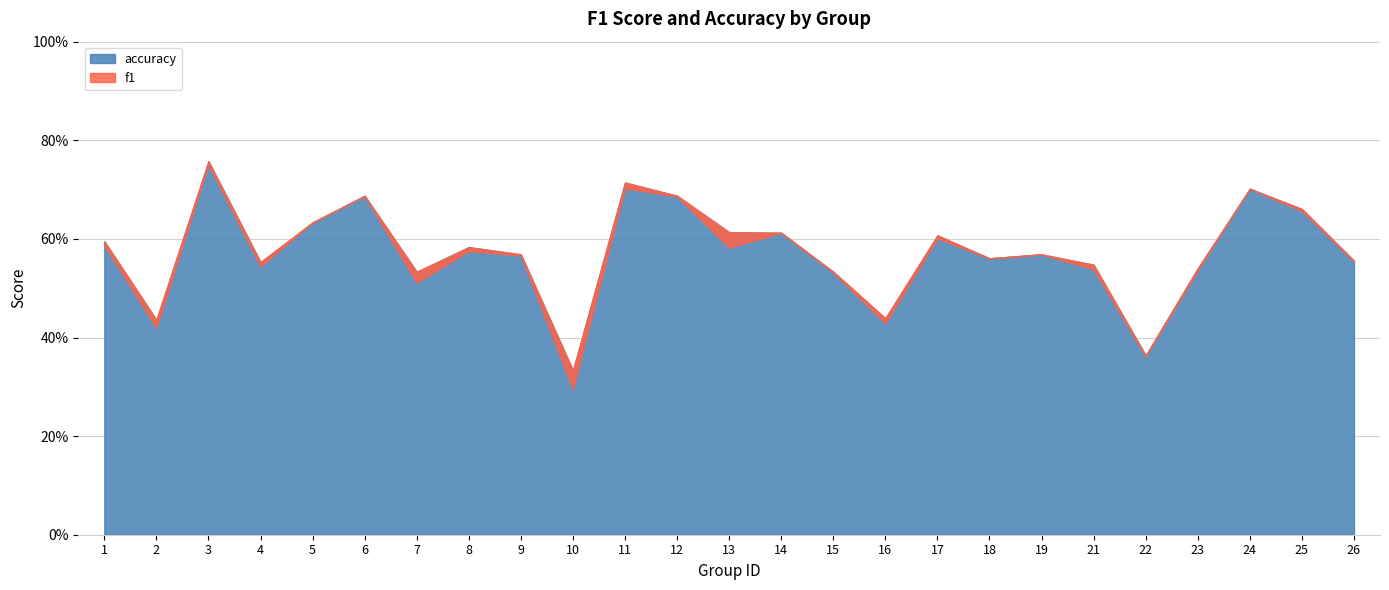

Reading right to left, list all the values displayed in this chart.

f1: 0.6	0.7	0.7	0.5	0.4	0.5	0.6	0.6	0.6	0.4	0.5	0.6	0.6	0.7	0.7	0.3	0.6	0.6	0.5	0.7	0.6	0.5	0.8	0.4	0.6
accuracy: 0.6	0.7	0.7	0.5	0.4	0.5	0.6	0.6	0.6	0.4	0.5	0.6	0.6	0.7	0.7	0.3	0.6	0.6	0.5	0.7	0.6	0.6	0.8	0.4	0.6